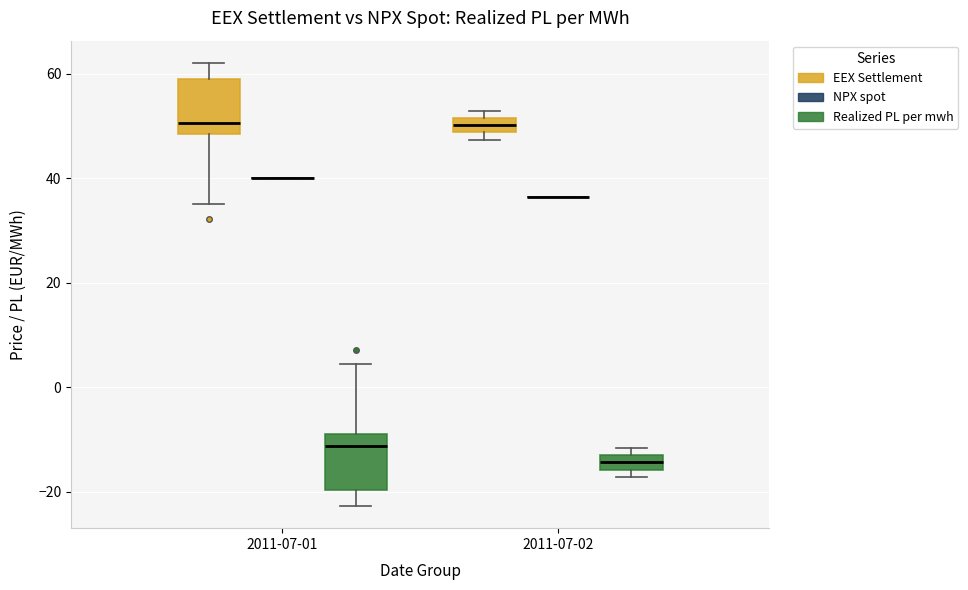

Where is the lower edge of the box for 2011-07-02 (Realized PL per mwh) on the y-axis? The values are not printed on the chart, so give them approximately, as read against the axis.

-16